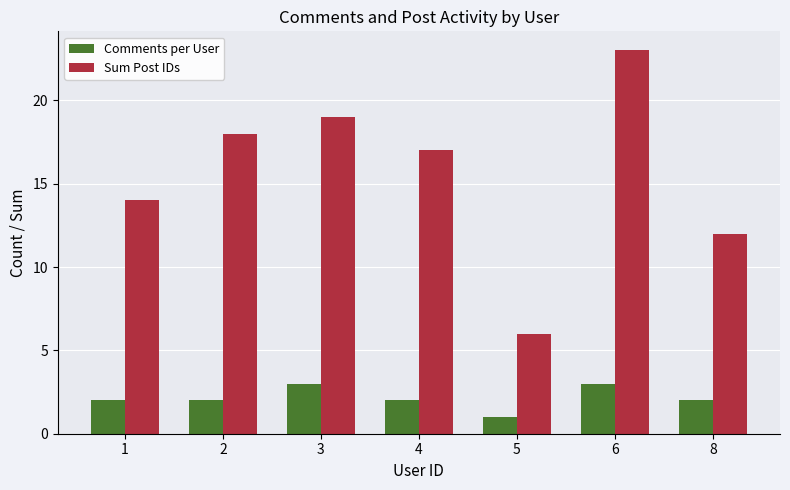

Are the bars grouped side by side (vs. stacked)?

Yes